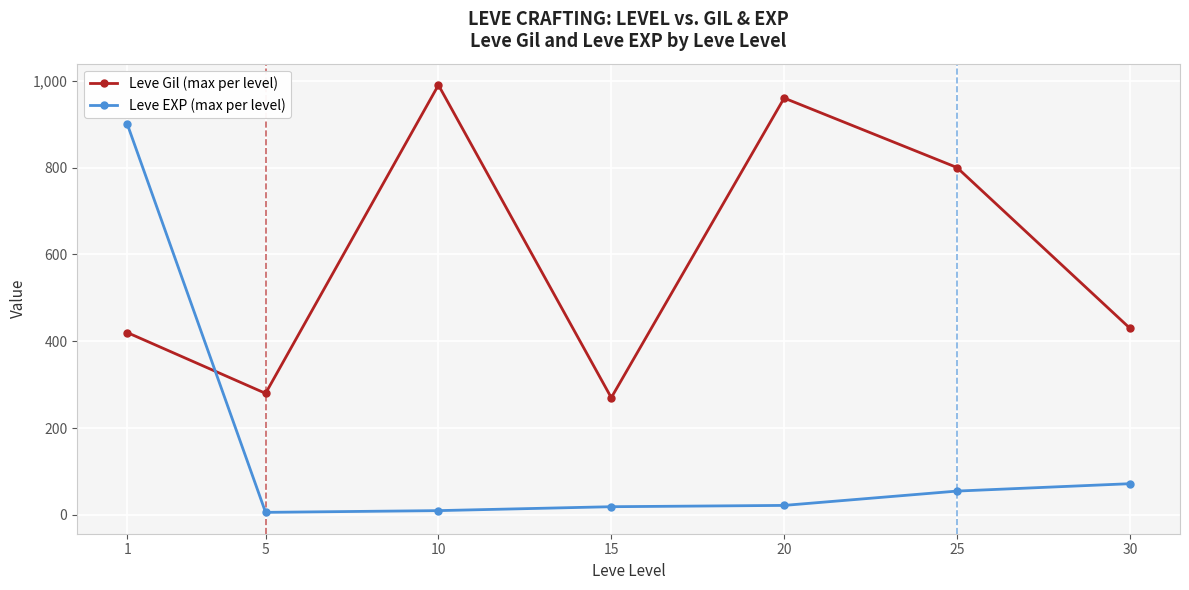

What is the difference between the maximum and minimum values in the Leve Gil (max per level) series?

720